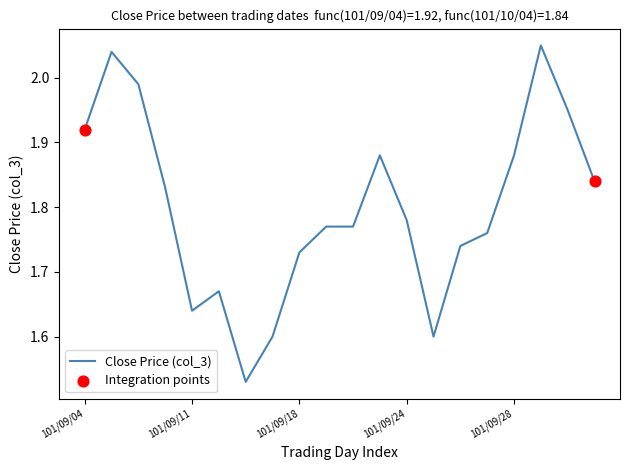

How many lines are shown in the chart?

1